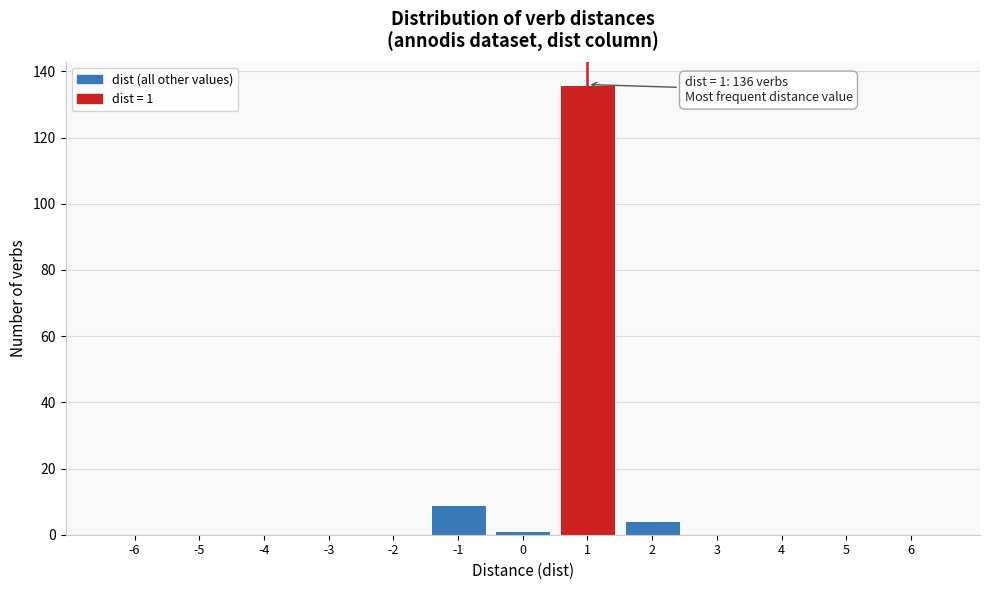

Reading left to right, list all the values displayed in this chart.

-6=0	-5=0	-4=0	-3=0	-2=0	-1=9	0=1	1=136	2=4	3=0	4=0	5=0	6=0